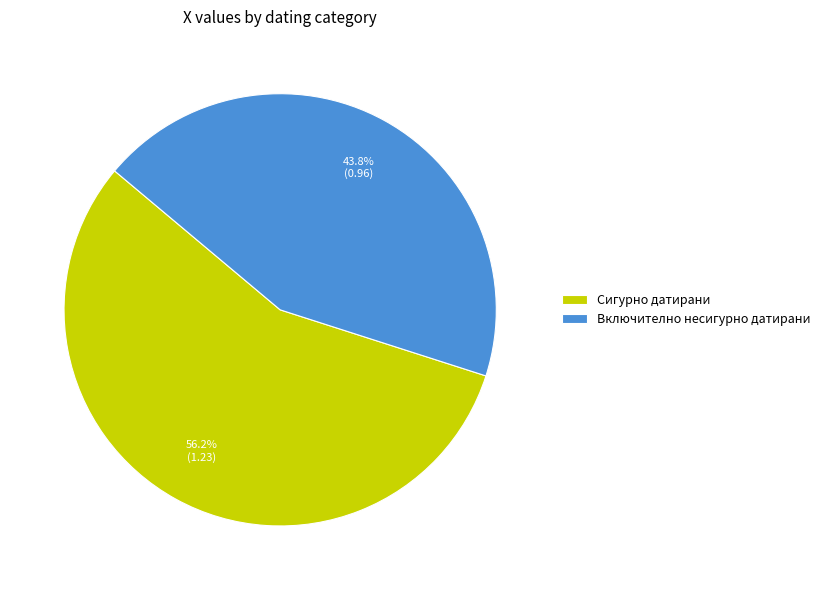

To the nearest percent, what portion does Сигурно датирани represent?

56%